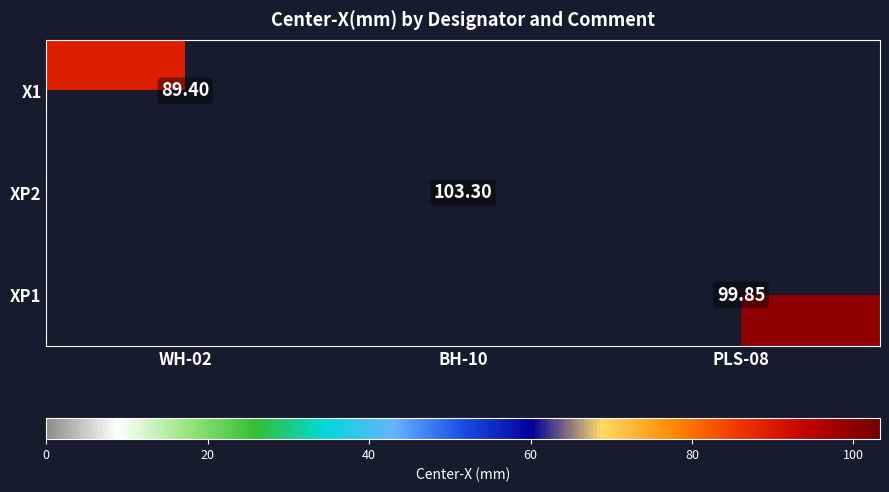

At which category is the sum across all series the highest?

BH-10